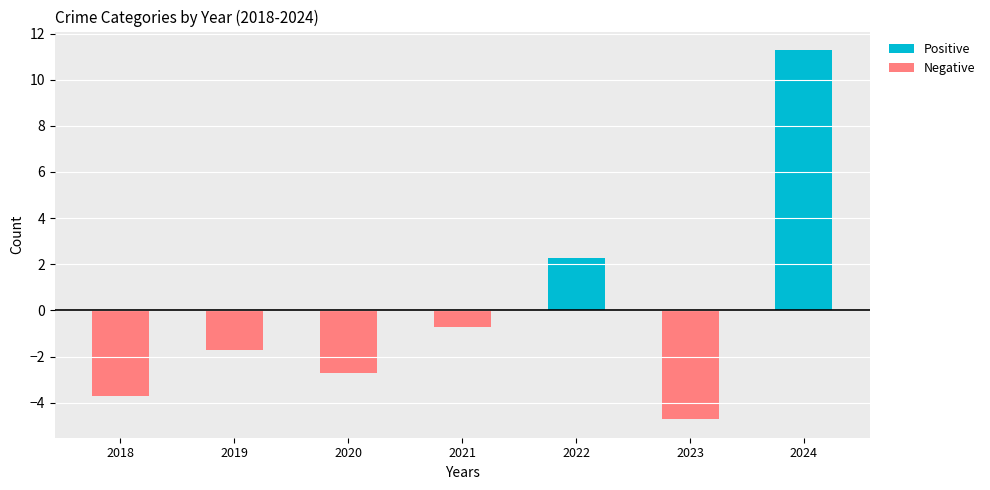

What is the difference between the maximum and minimum values in the Positive series?

11.3